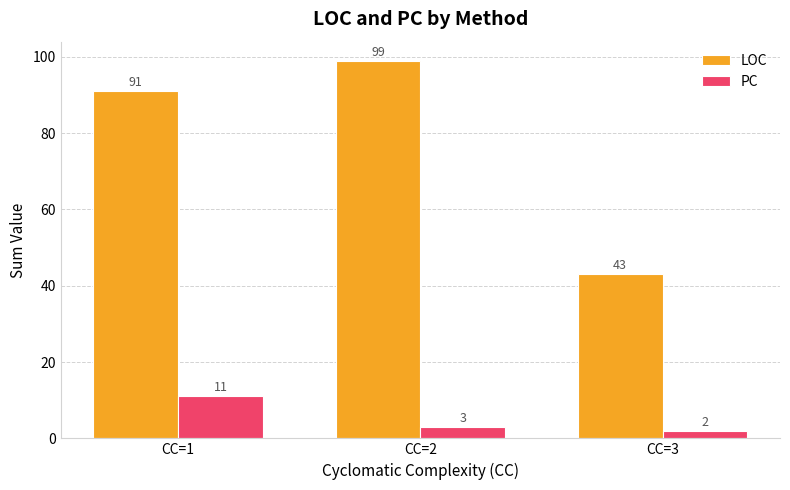

List the series in order of their peak value, highest first.

LOC, PC